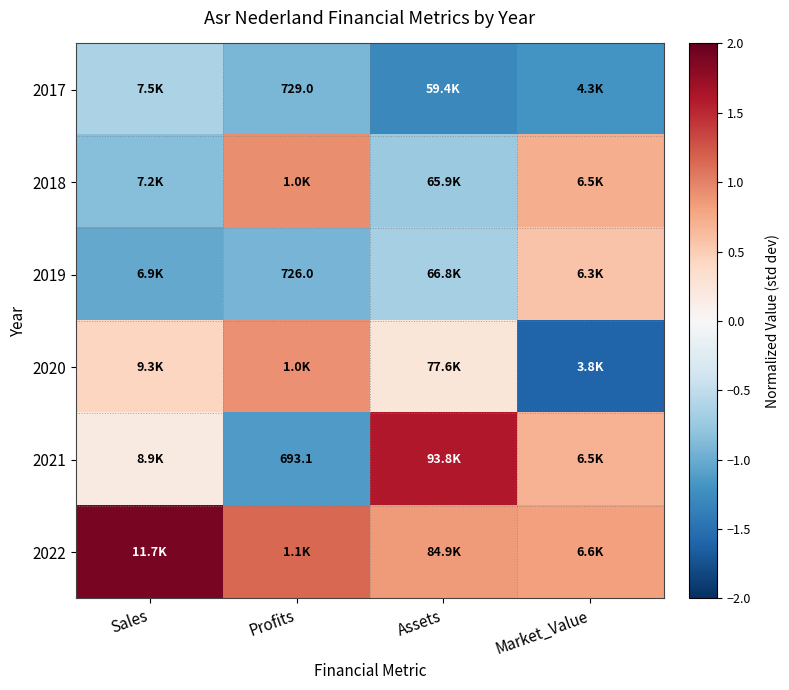

At which label does 2018 first exceed 0?

Profits